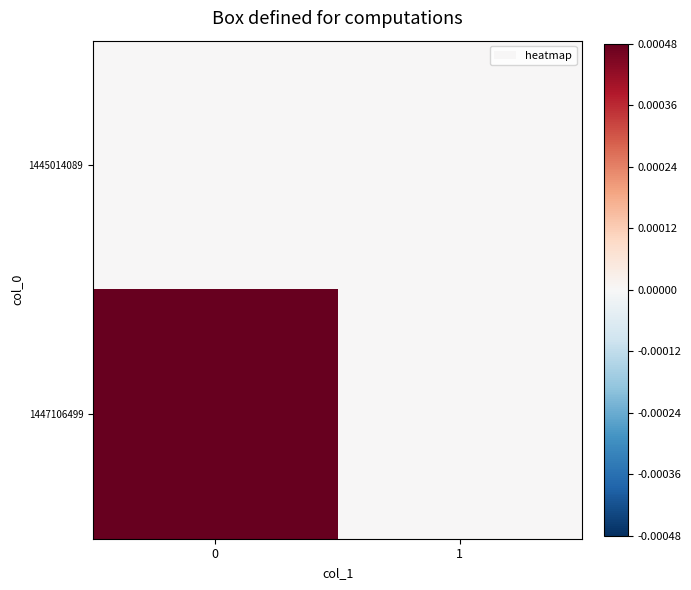

At 1, list the series in order from smallest to largest.

row_0, row_1